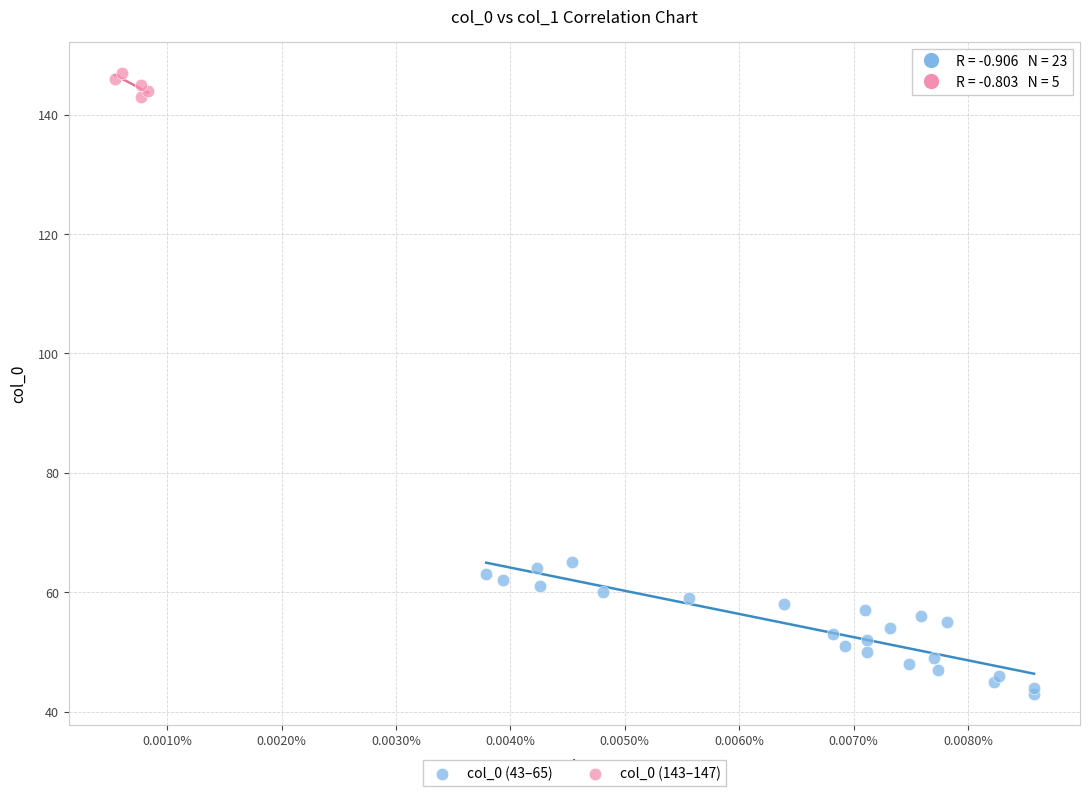

Which series contains the lowest Y value?

col_0 (43–65)